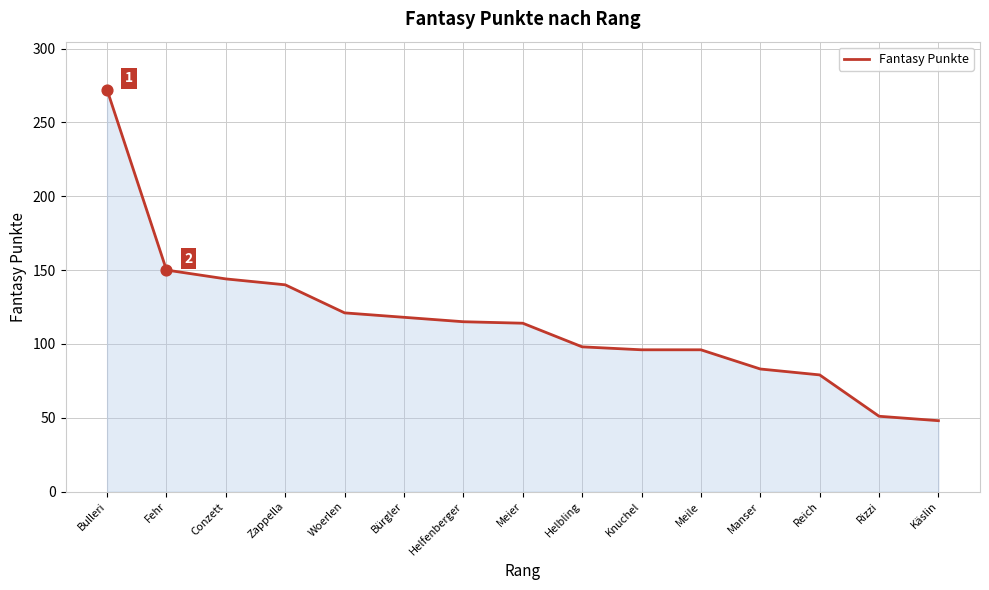

What is the ratio of the value at Helfenberger to the value at Reich?

1.5